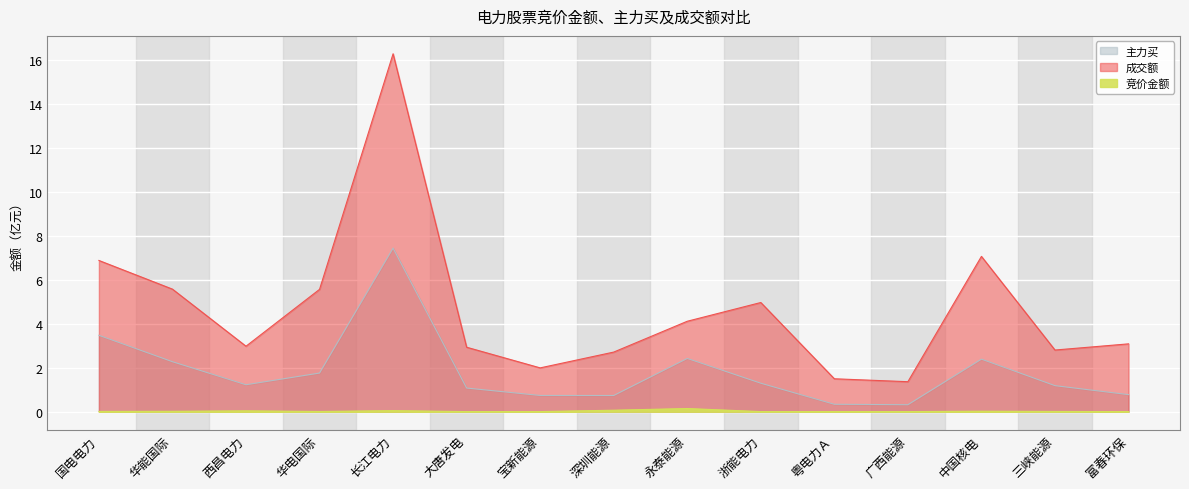

Rank the series at 长江电力 from highest to lowest value.

成交额, 主力买, 竞价金额